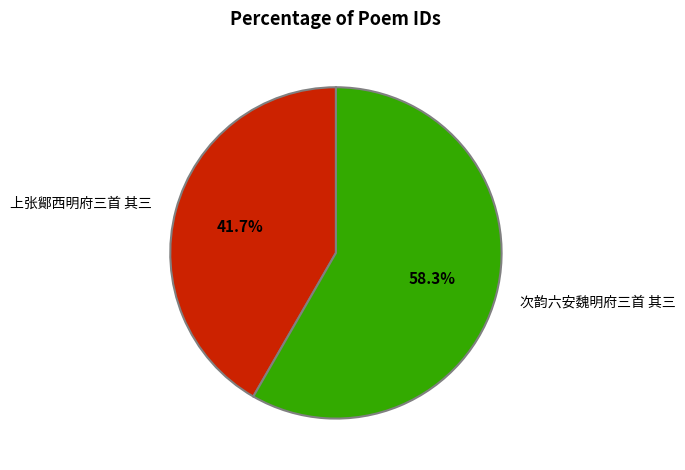

How much of the chart is everything except 次韵六安魏明府三首 其三?

41.7%